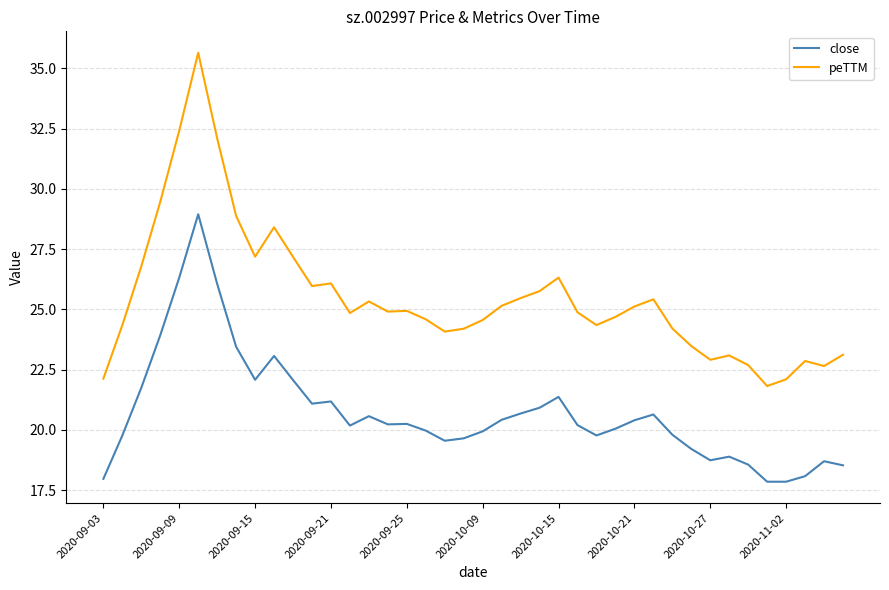

True or false: peTTM and close intersect in this chart.

False